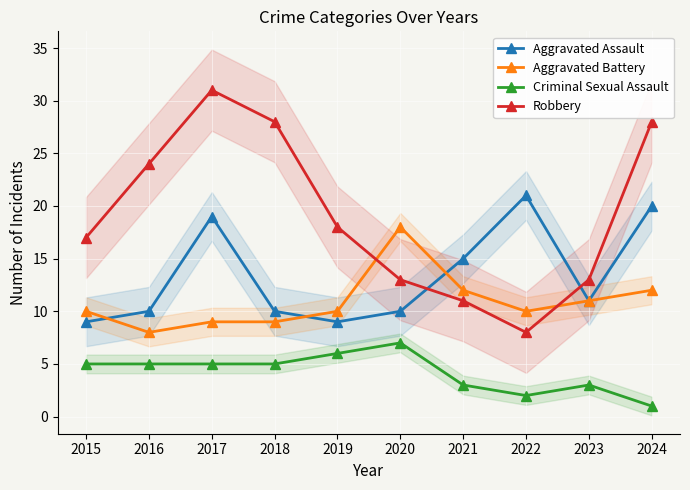

Where is Robbery nearest to the value 19?

2019